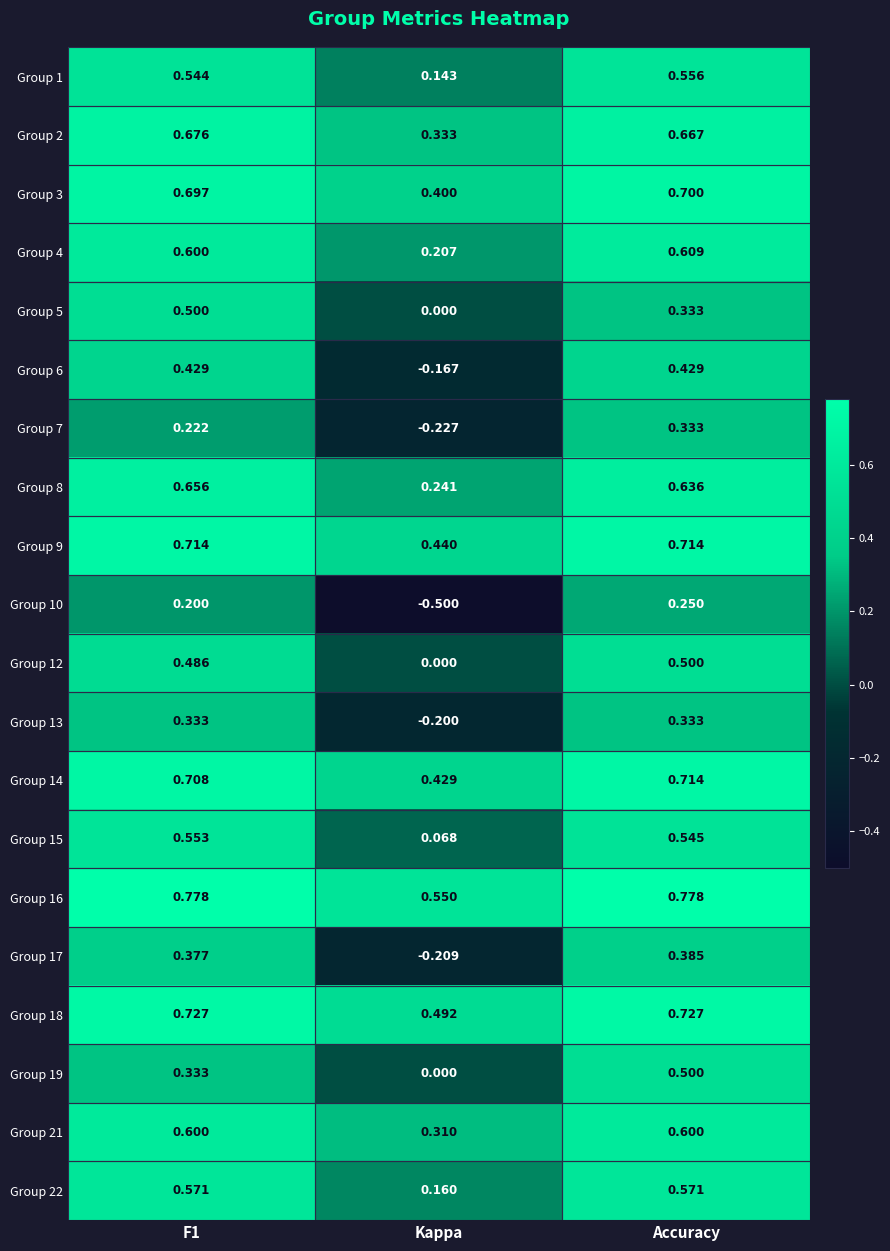

Is the value of Group 6 at Kappa greater than the value of Group 14 at Accuracy?

No